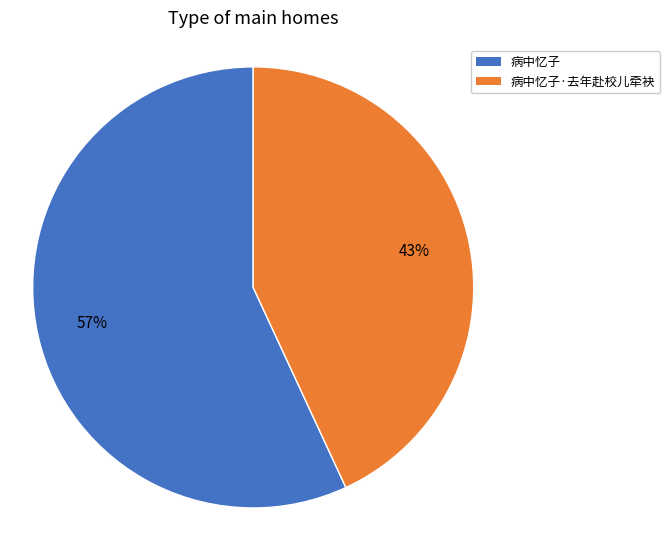

The 病中忆子·去年赴校儿牵袂 slice represents 43% of the pie. True or false?

True